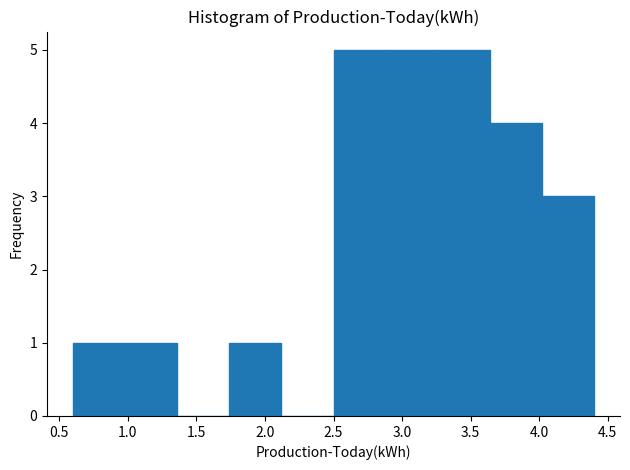

Reading left to right, list every bar in this chart as the range it spans on the x-axis followed by its height. Neither the bar edges nor the heights are printed on the chart, so give them approximately, as read against the axes.

0.60 to 0.98: 1
0.98 to 1.36: 1
1.36 to 1.74: 0
1.74 to 2.12: 1
2.12 to 2.50: 0
2.50 to 2.88: 5
2.88 to 3.26: 5
3.26 to 3.64: 5
3.64 to 4.02: 4
4.02 to 4.40: 3